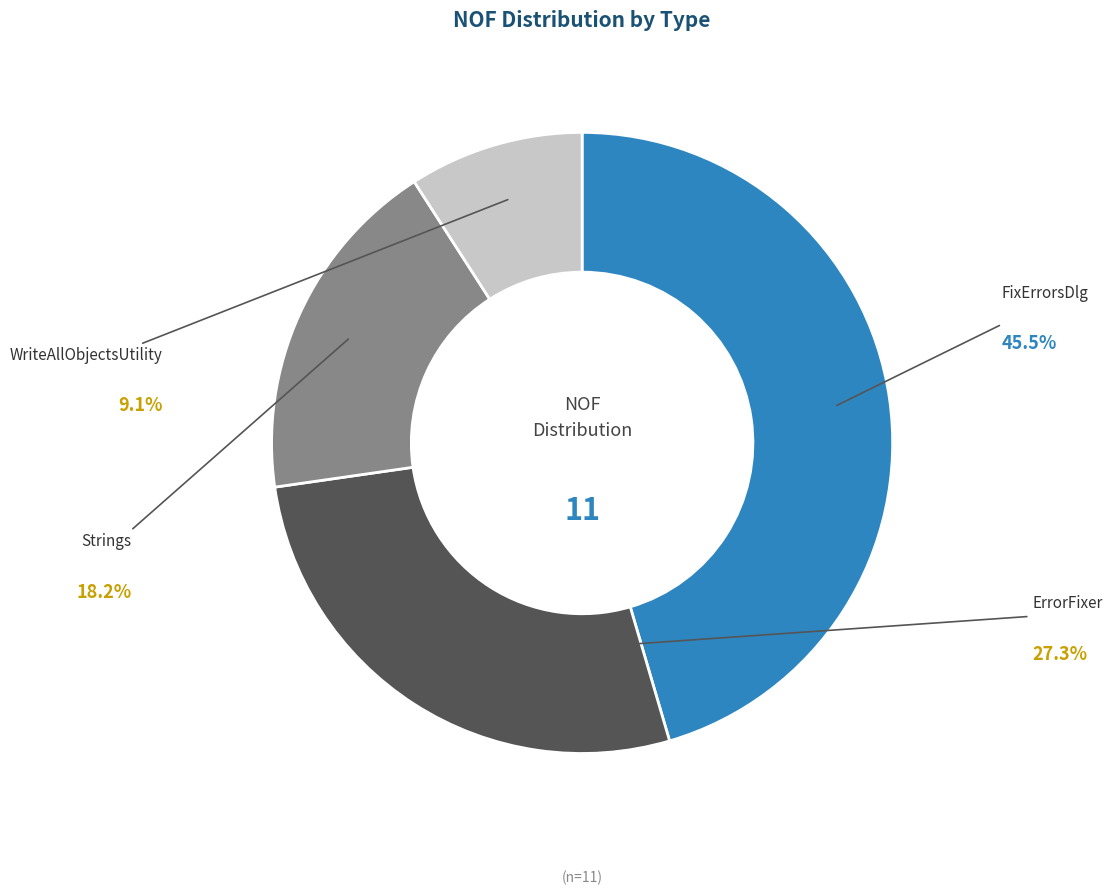

What is the change in value from FixErrorsDlg to WriteAllObjectsUtility?

-4